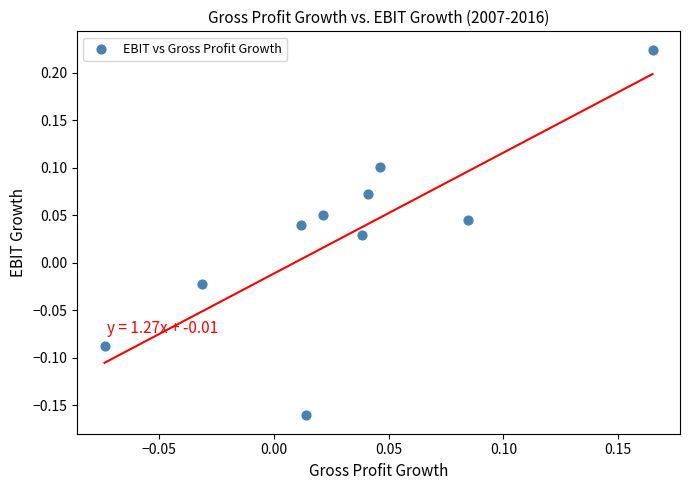

How many data points are displayed?

10